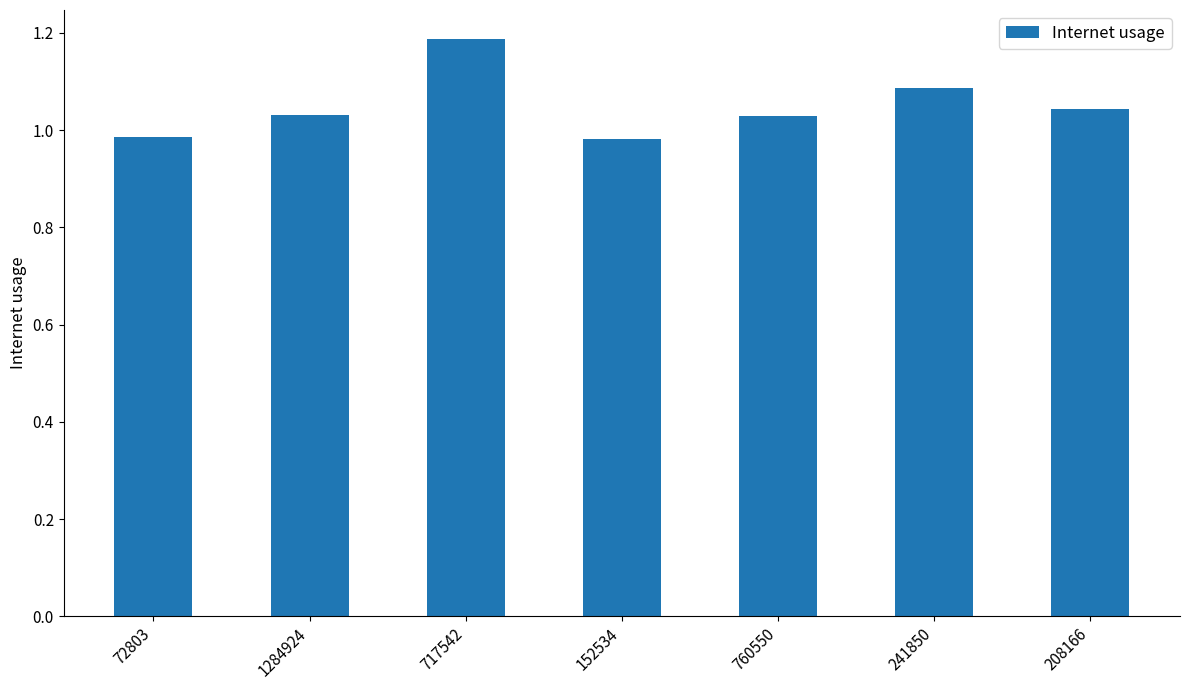

Approximately how many times larger is the value at 152534 compared to 208166?

0.9